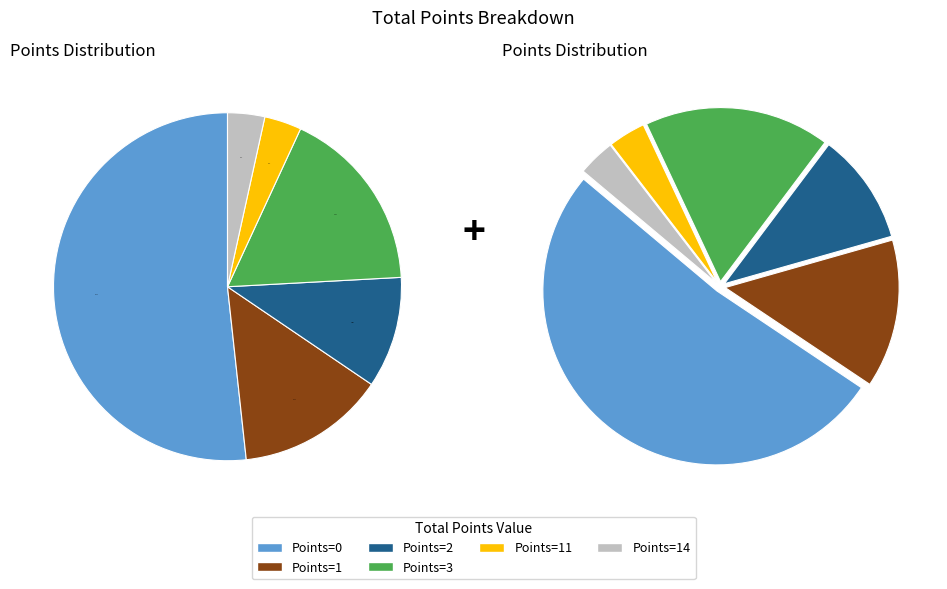

True or false: 2 accounts for 8% of the total.

False